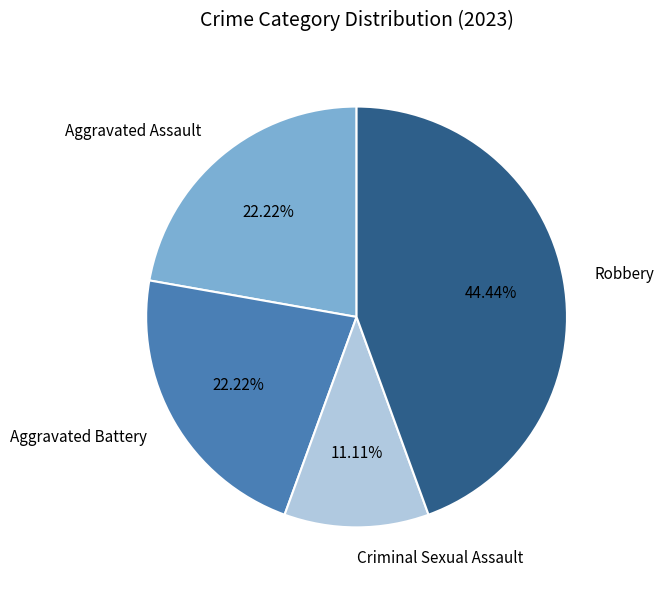

Is the sum of Robbery and Aggravated Battery greater than half?

Yes